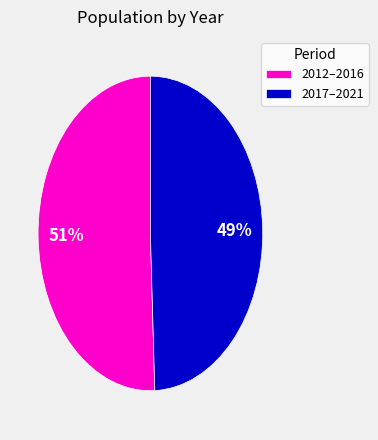

Between 2017–2021 and 2012–2016, which is larger?

2012–2016